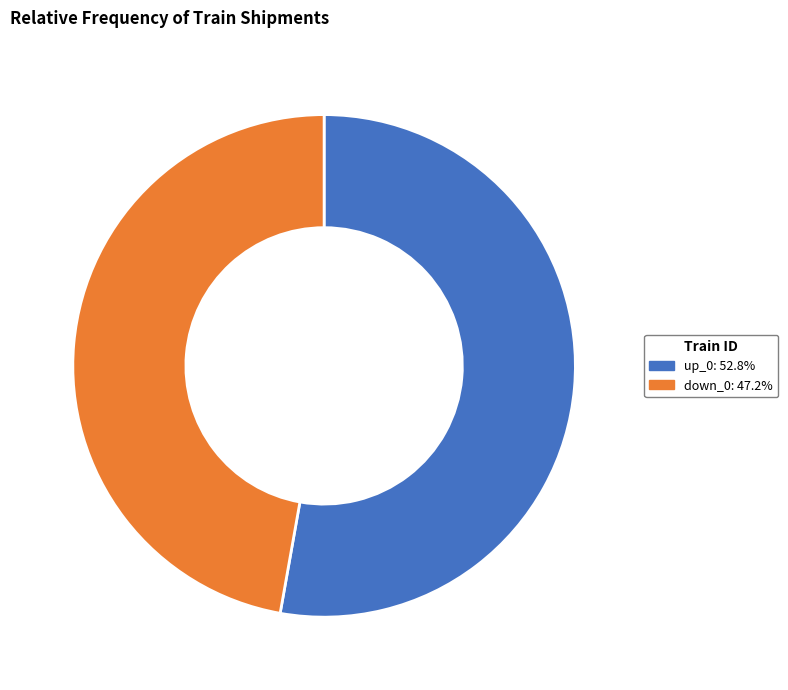

Which category has the biggest portion of the pie?

up_0